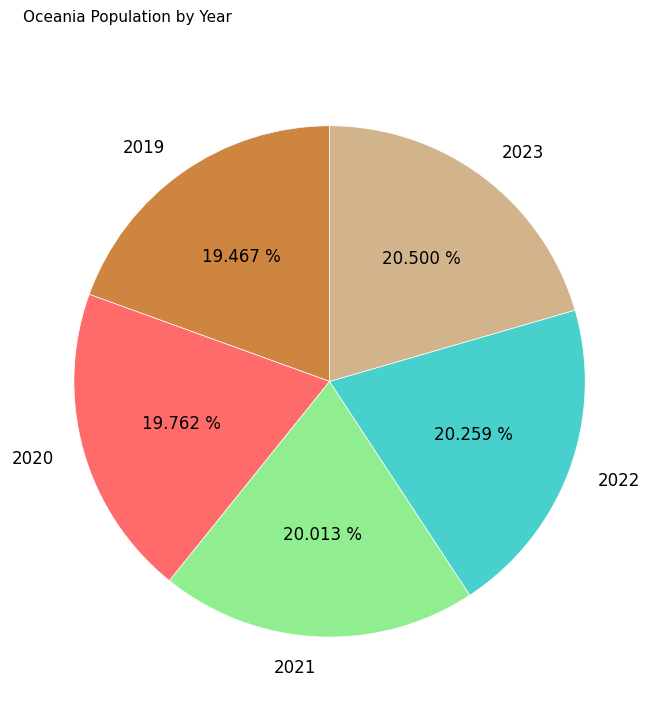

How many segments does this pie chart have?

5